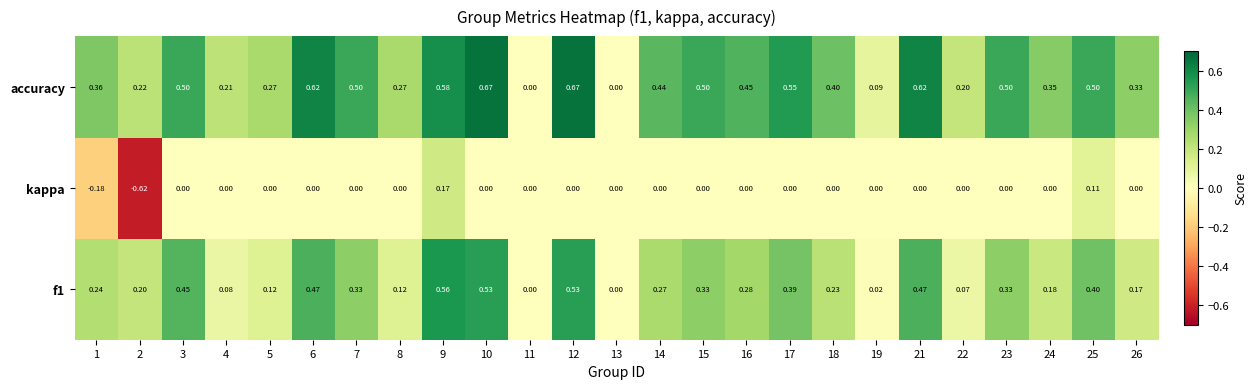

Which series changed the most between 22 and 26?

accuracy